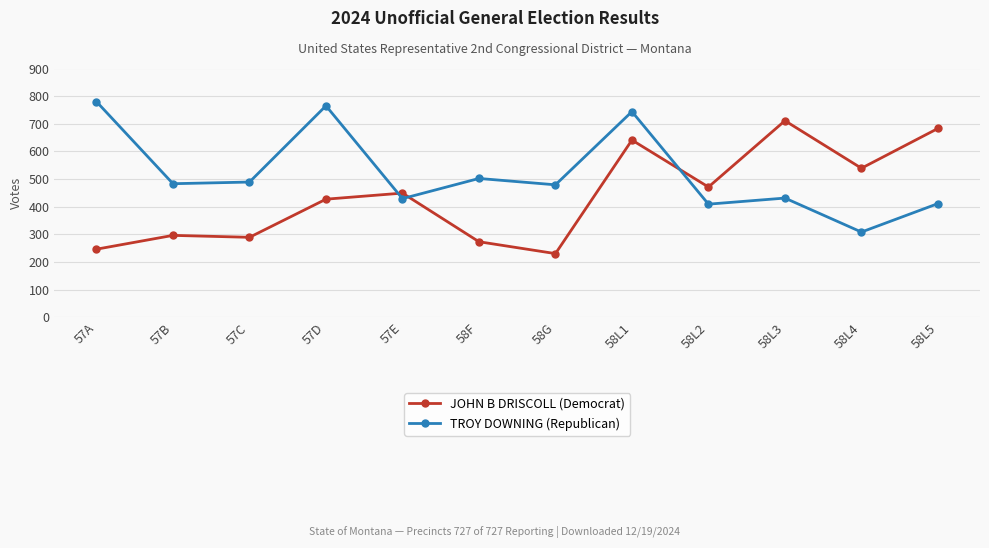

What is the smallest value displayed?

230